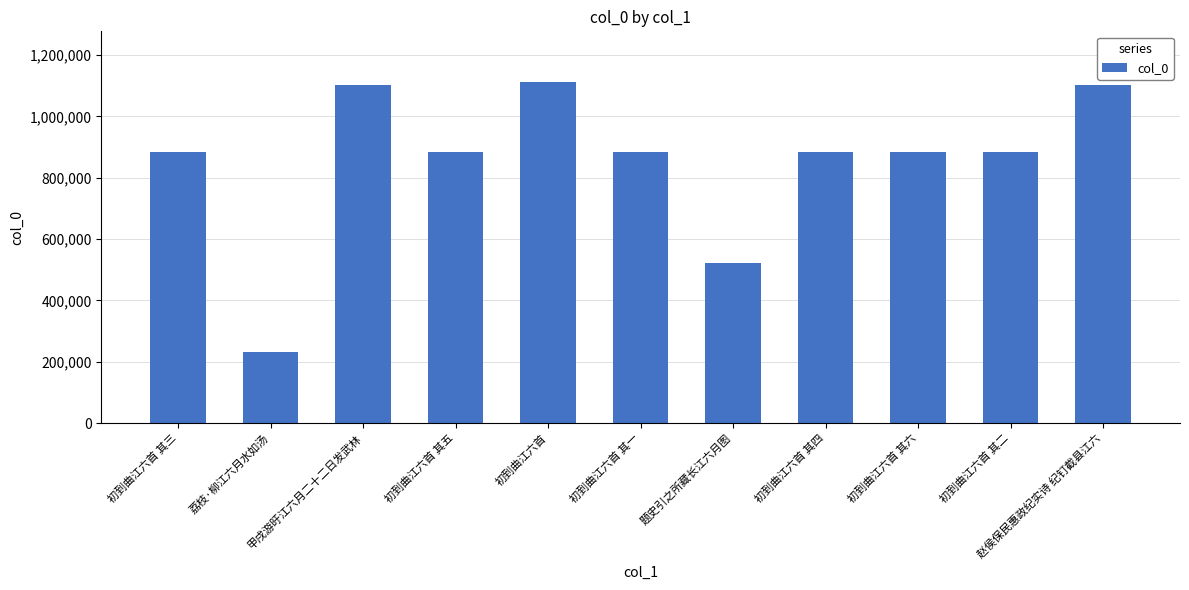

What is the value of the 2nd bar from the left?

233046